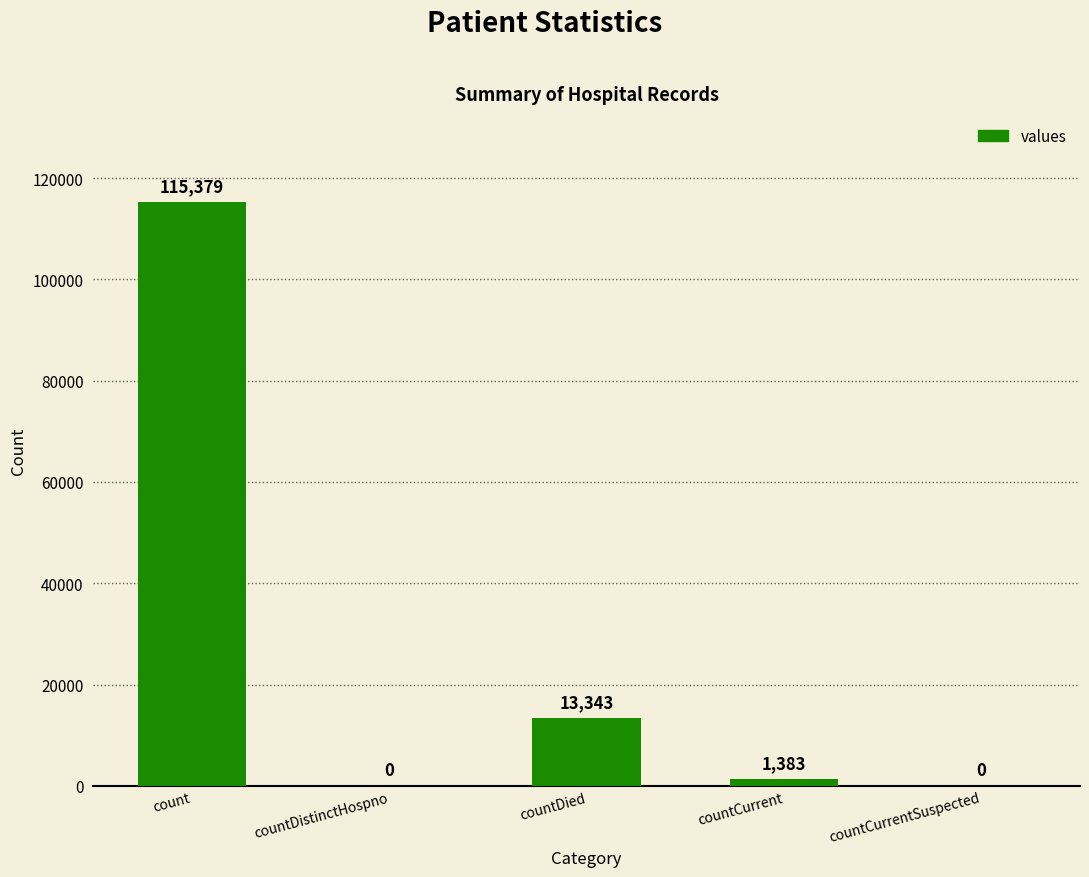

Is it true that the value at count is 29824?

False